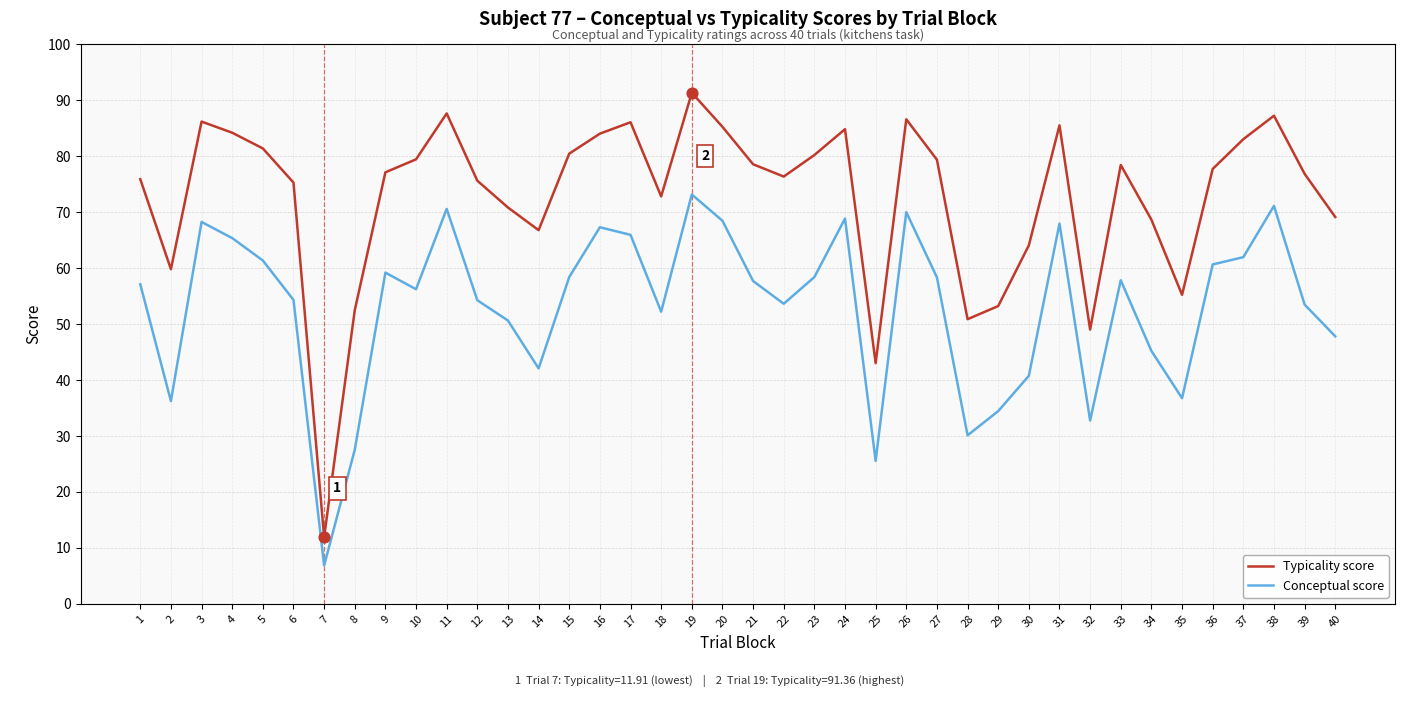

What is the difference between the highest and lowest values at 3?

17.9